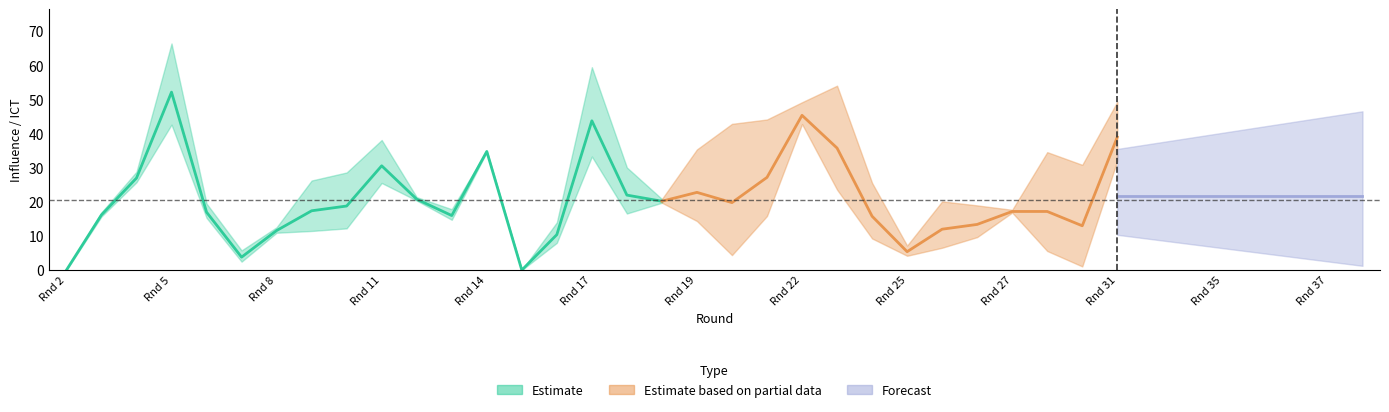

Where does the influence series first go above 18?

4